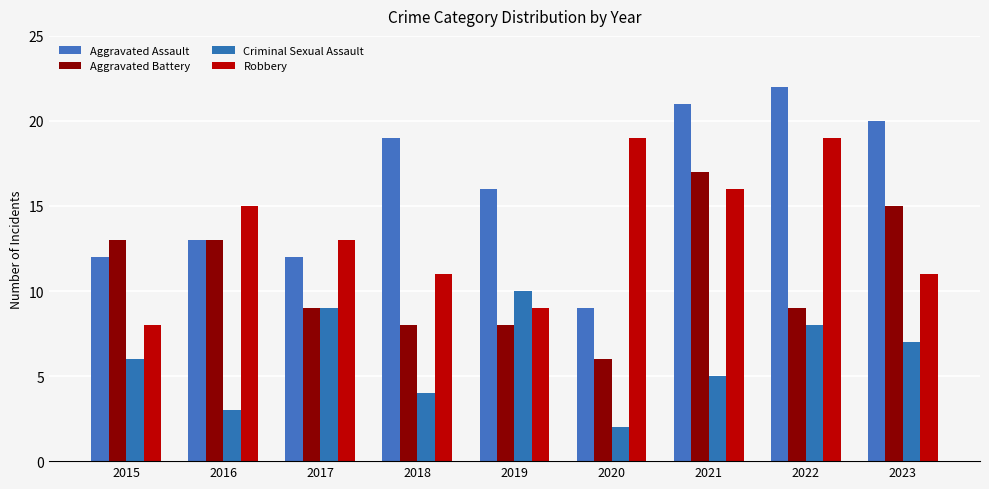

The value of Aggravated Assault at 2023 is 9. True or false?

False